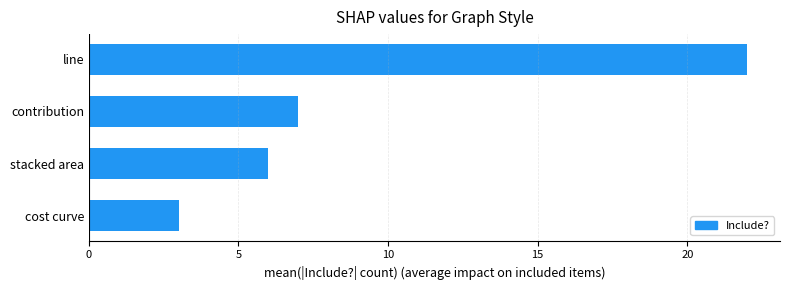

How many series are shown in this chart?

1